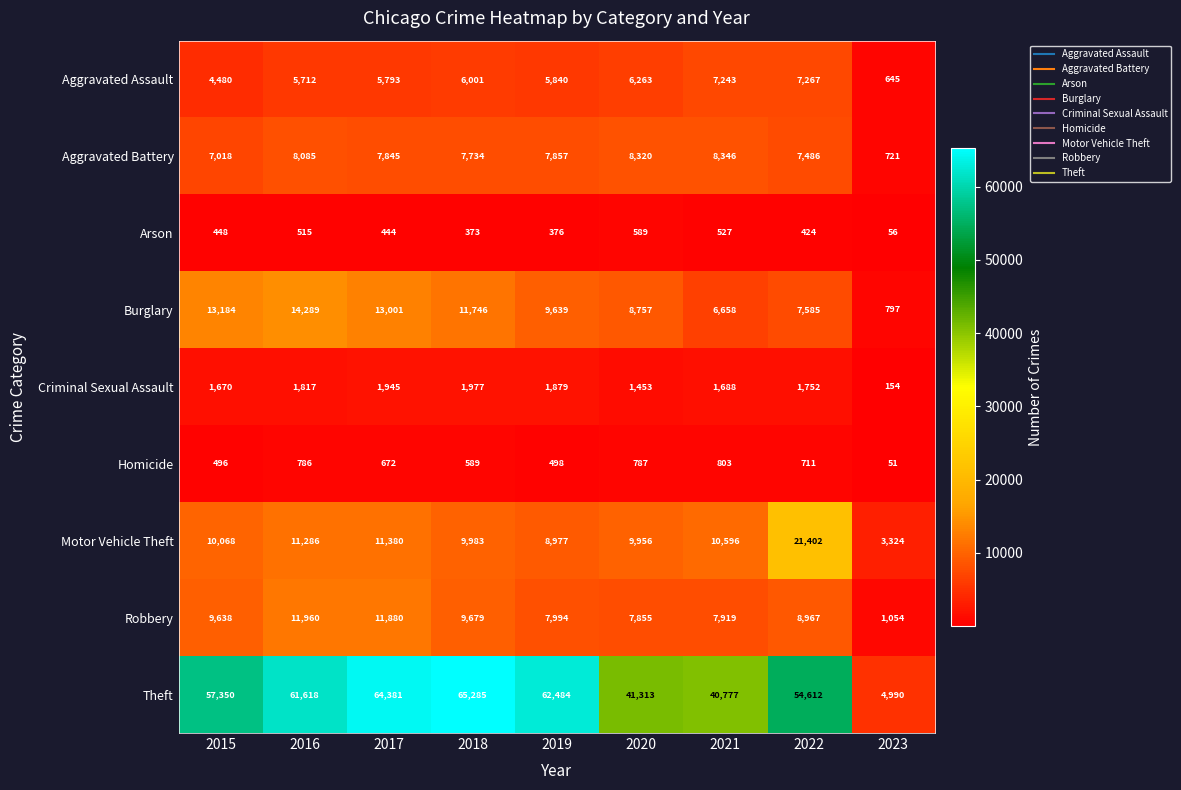

Which label corresponds to the smallest value in the chart?

2023